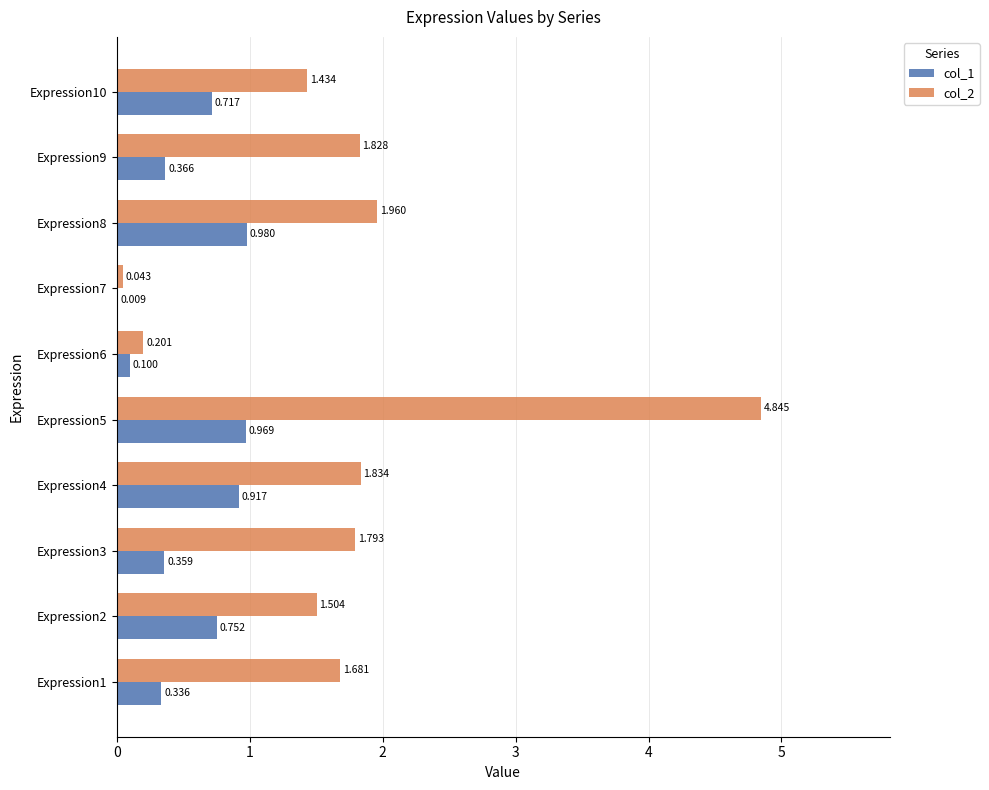

Reading right to left, extract all data points from this chart.

col_1: 0.7	0.4	1.0	0.0	0.1	1.0	0.9	0.4	0.8	0.3
col_2: 1.4	1.8	2.0	0.0	0.2	4.8	1.8	1.8	1.5	1.7